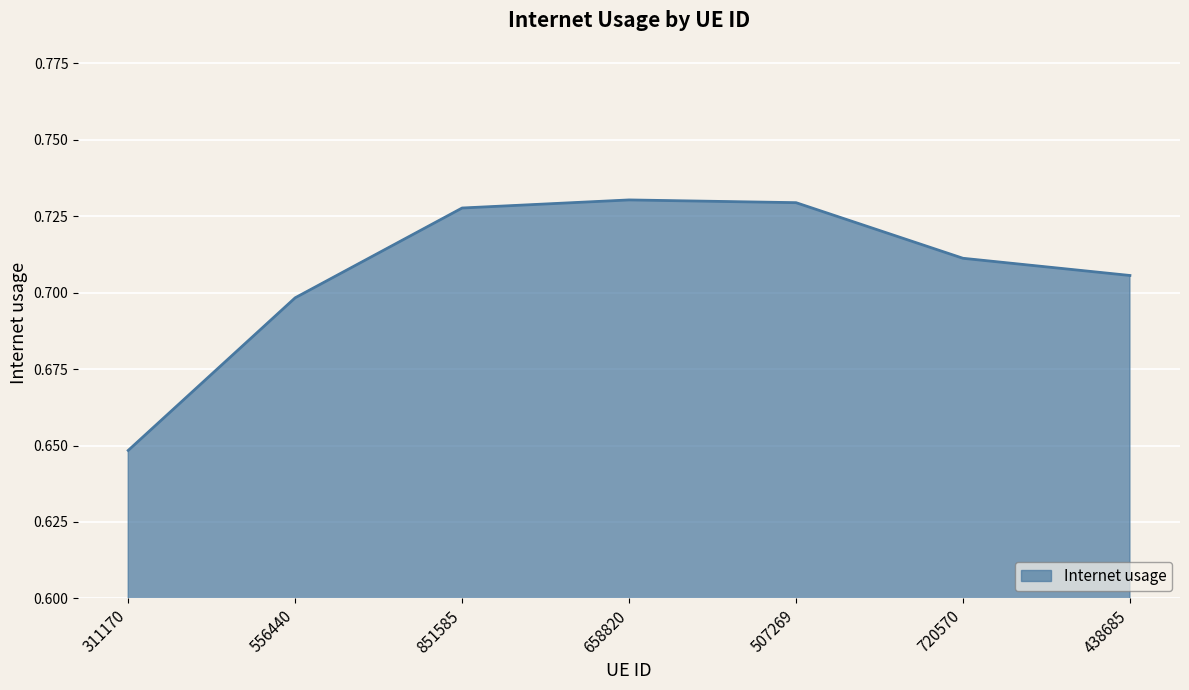

Between 438685 and 556440, which is larger?

438685